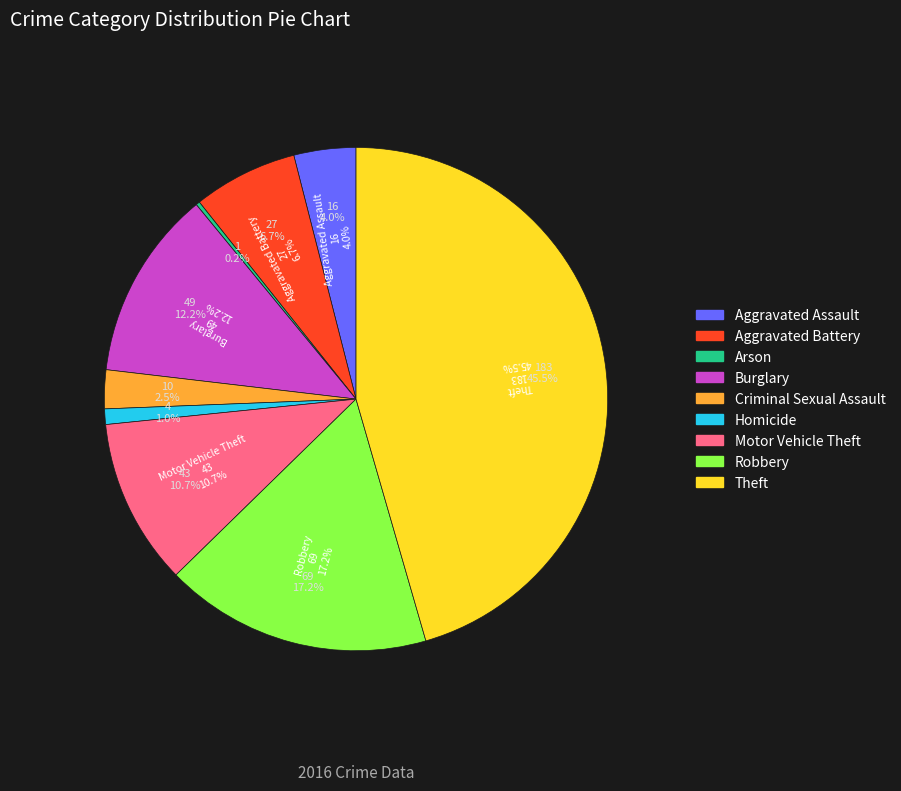

Which category has the smallest portion of the pie?

Arson